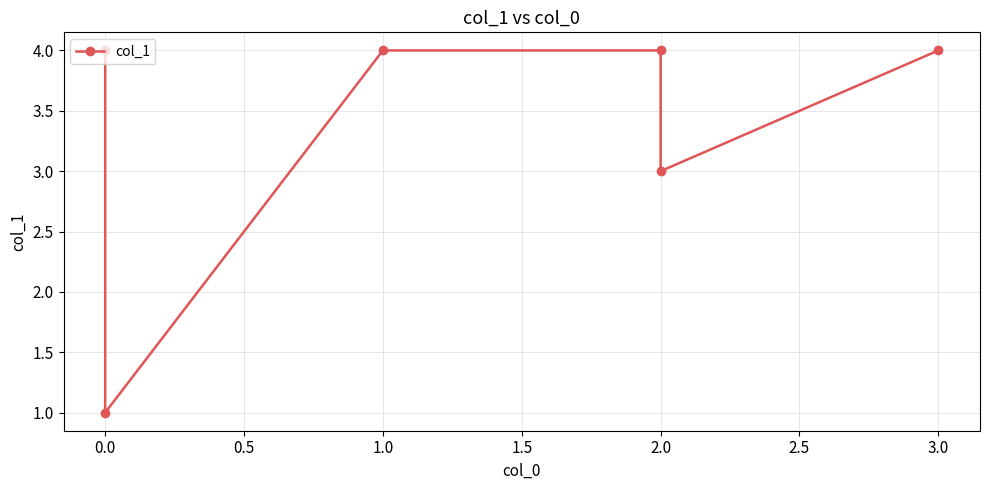

What is the sum of all values?

20